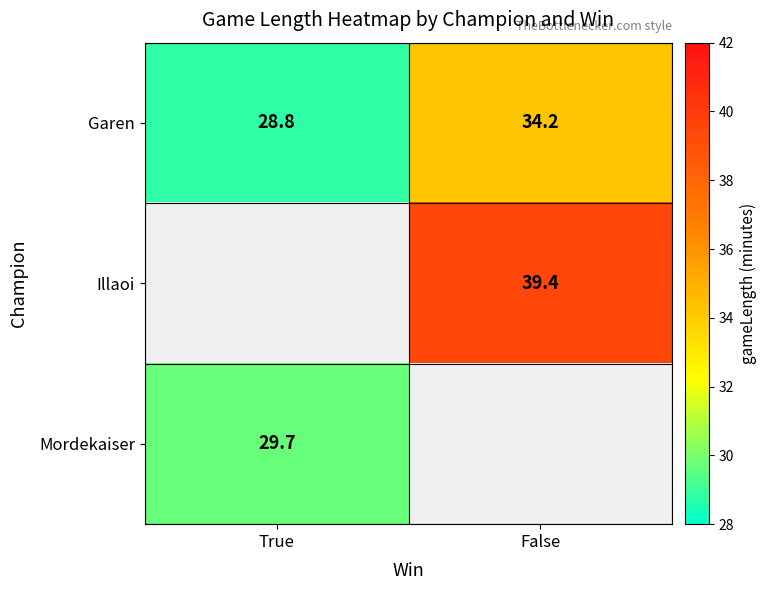

How many values in the Garen series are below 34?

1